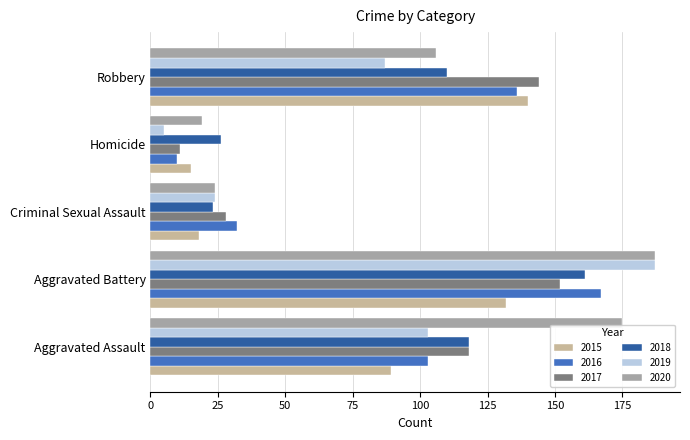

True or false: 2018 has a value of 110 at Robbery.

True